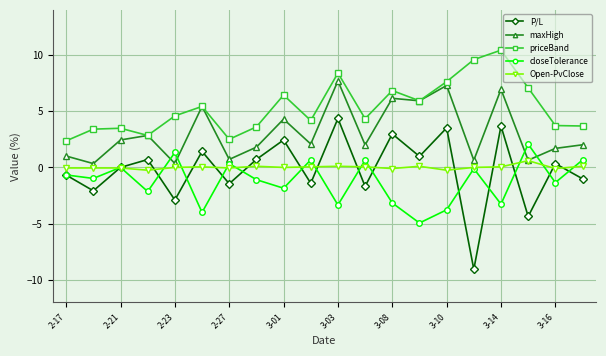

What is the maximum value shown in the chart?

10.4